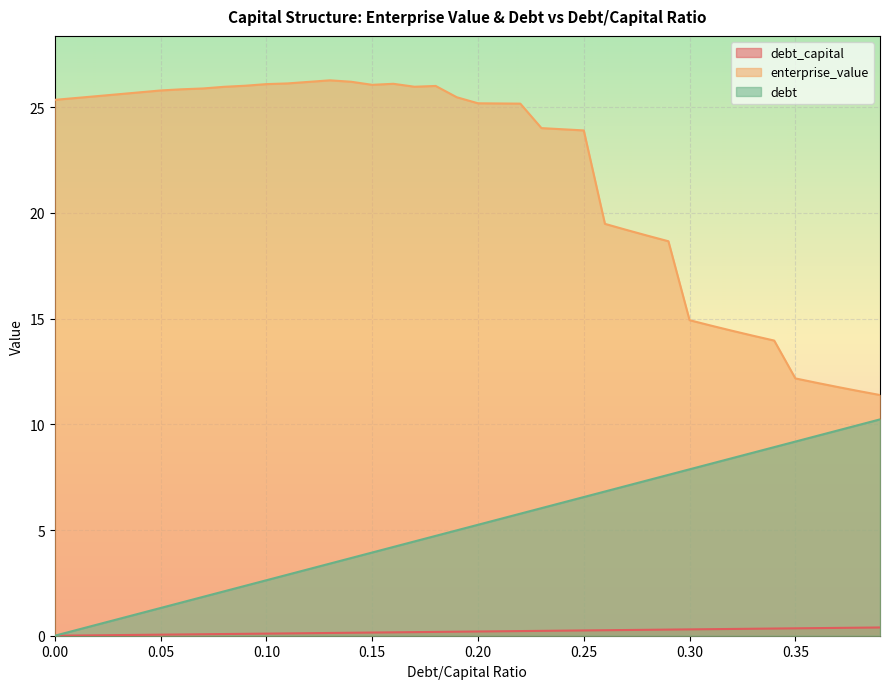

At how many categories does at least one series exceed 17?

30